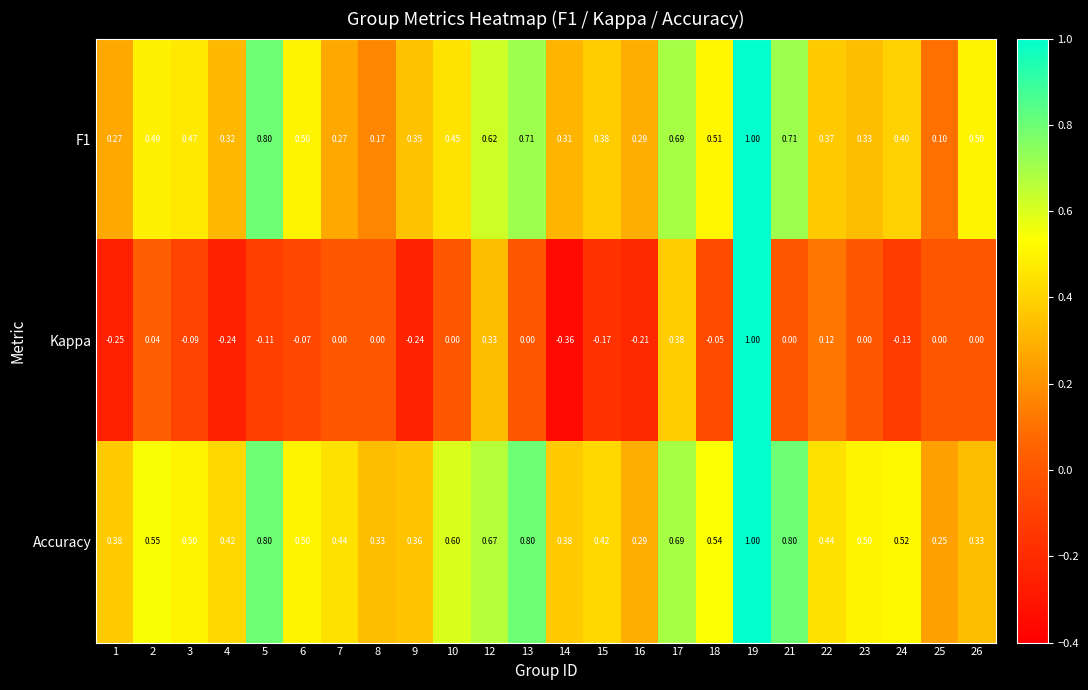

At 8, list the series in order from smallest to largest.

Kappa, F1, Accuracy